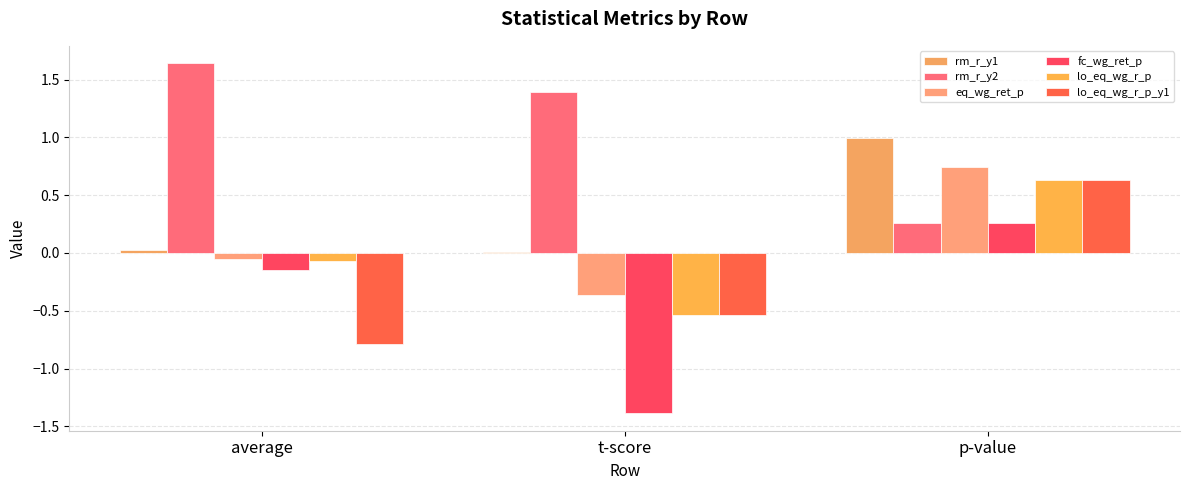

Reading left to right, transcribe all the data shown in this chart.

rm_r_y1: 0.0	0.0	1.0
rm_r_y2: 1.6	1.4	0.3
eq_wg_ret_p: -0.0	-0.4	0.7
fc_wg_ret_p: -0.1	-1.4	0.3
lo_eq_wg_r_p: -0.1	-0.5	0.6
lo_eq_wg_r_p_y1: -0.8	-0.5	0.6